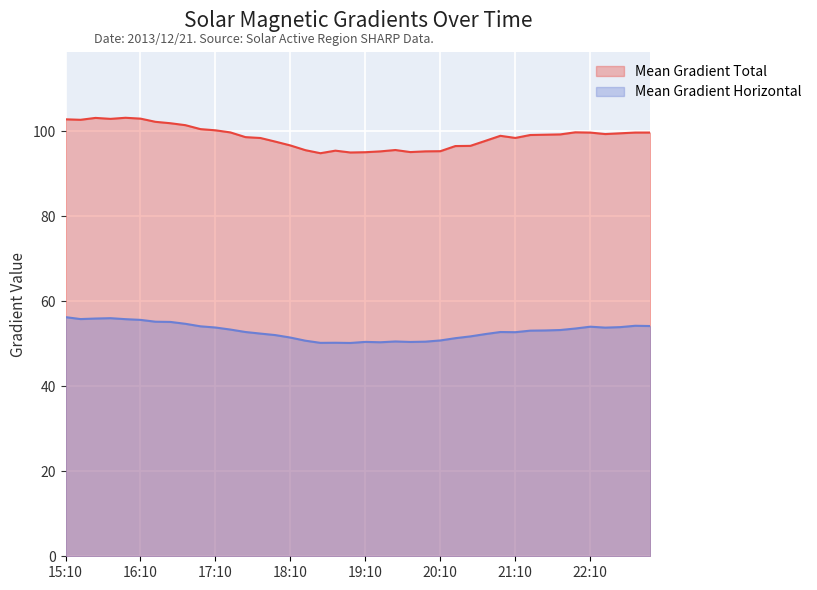

True or false: Mean Gradient Total and Mean Gradient Horizontal cross at least once.

False